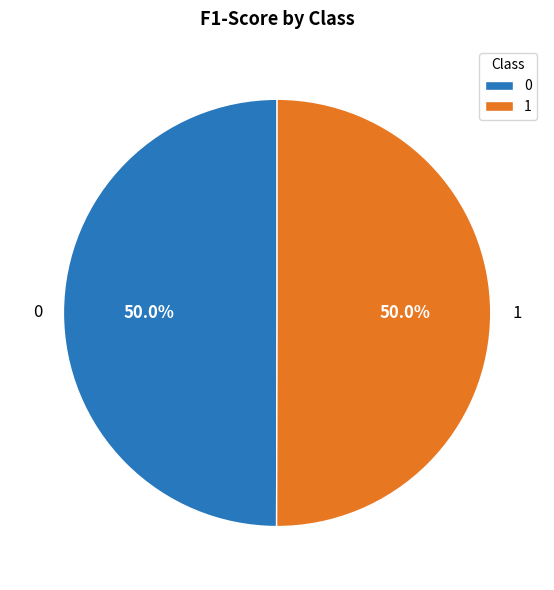

Is it true that 0 is 50% of the pie?

True